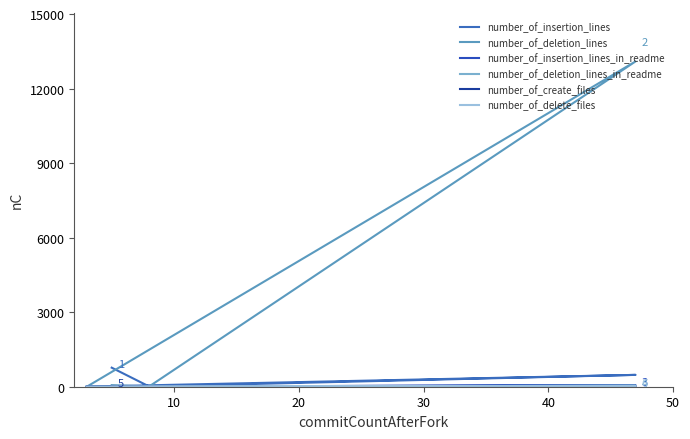

What is the value of the number_of_create_files point at the 4th from the left?

13